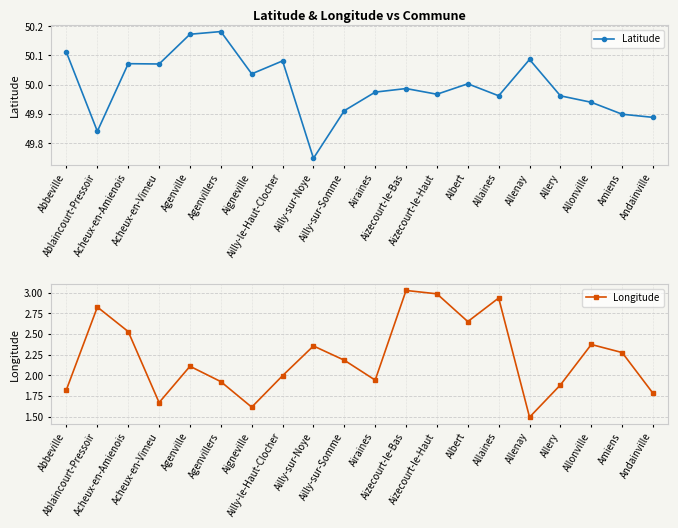

True or false: Longitude and Latitude cross at least once.

False